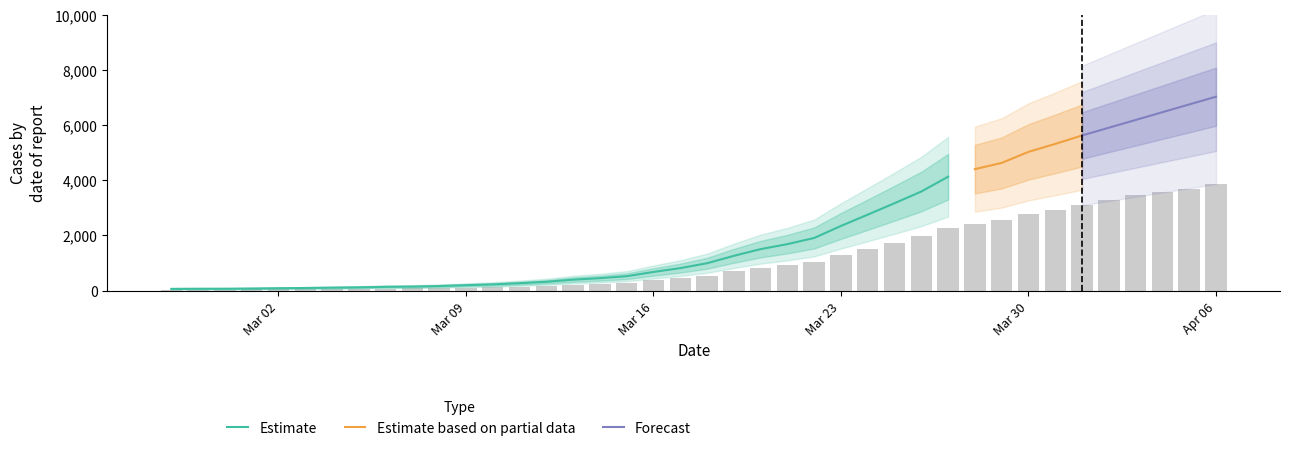

What is the highest value of the Estimate series?

4128